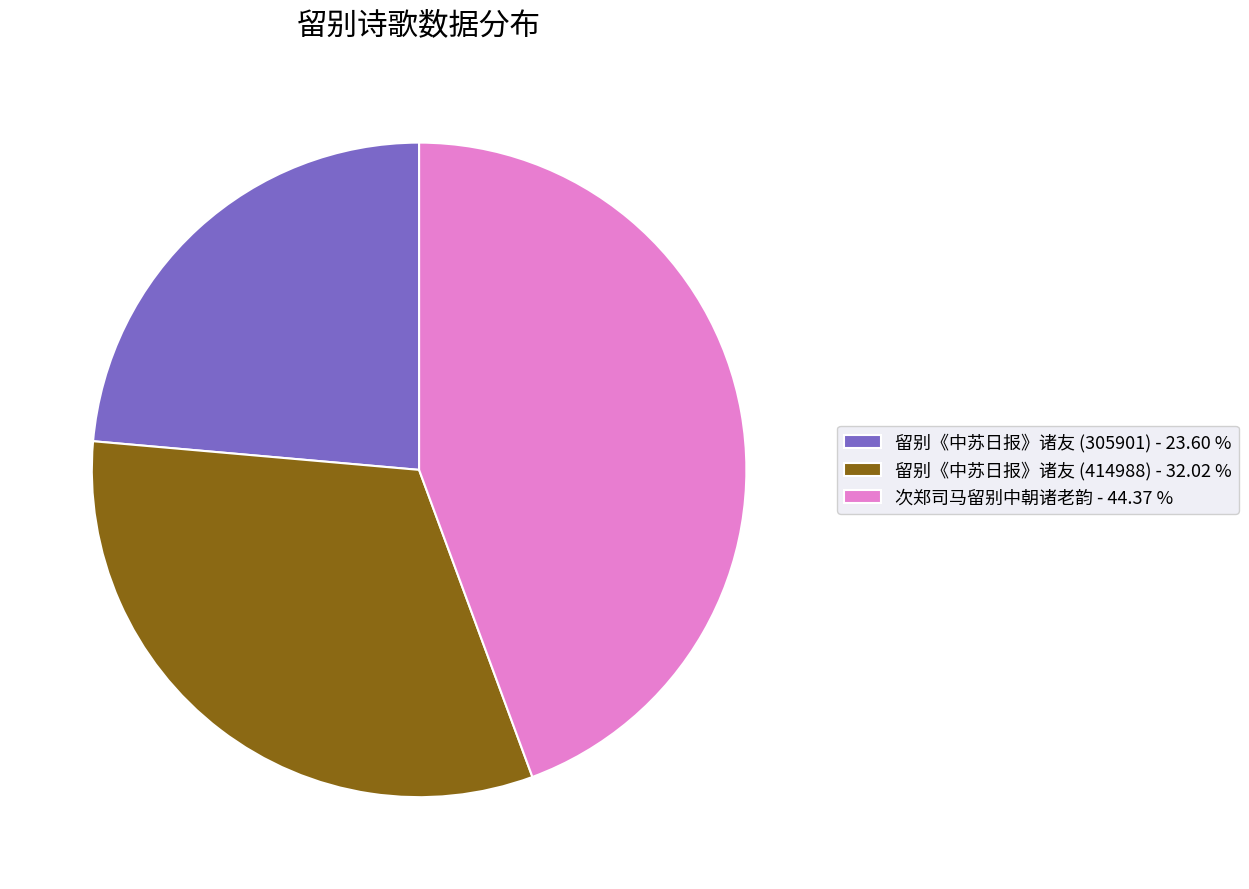

What is the smallest slice in the pie chart?

留别《中苏日报》诸友 (305901)